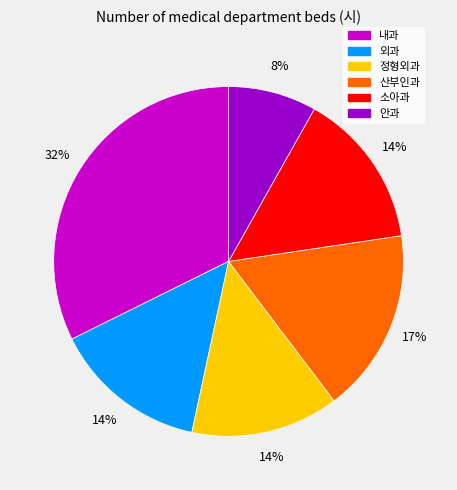

The 안과 slice represents 15% of the pie. True or false?

False